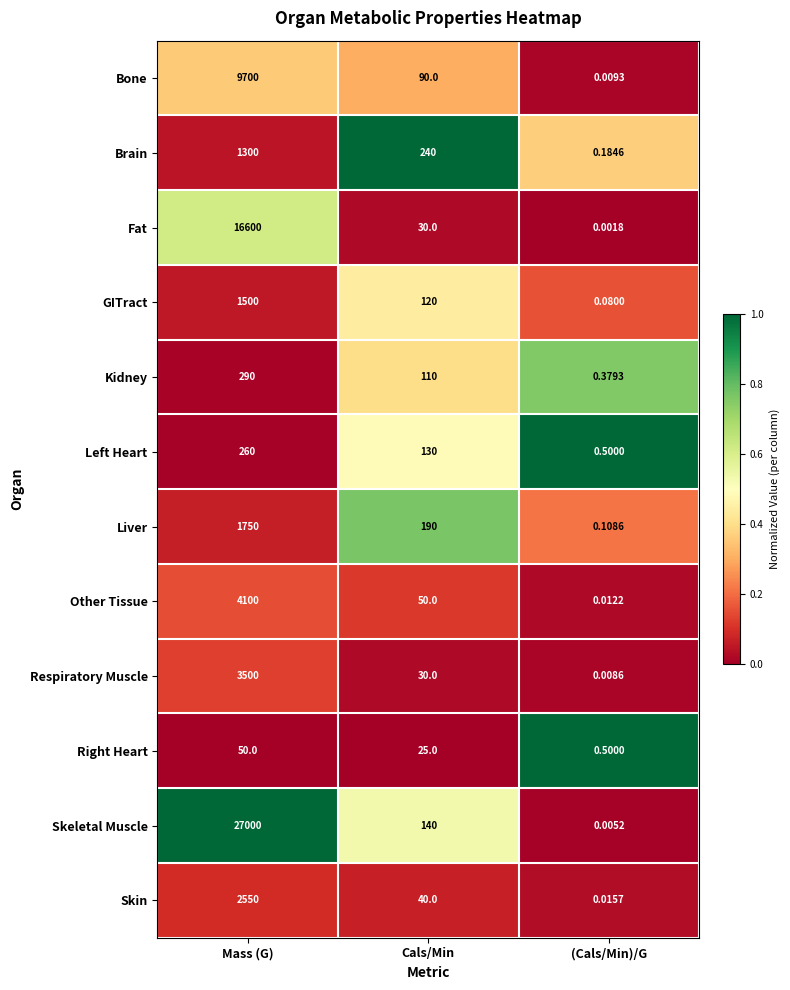

Which series has the largest total across all categories?

Skeletal Muscle